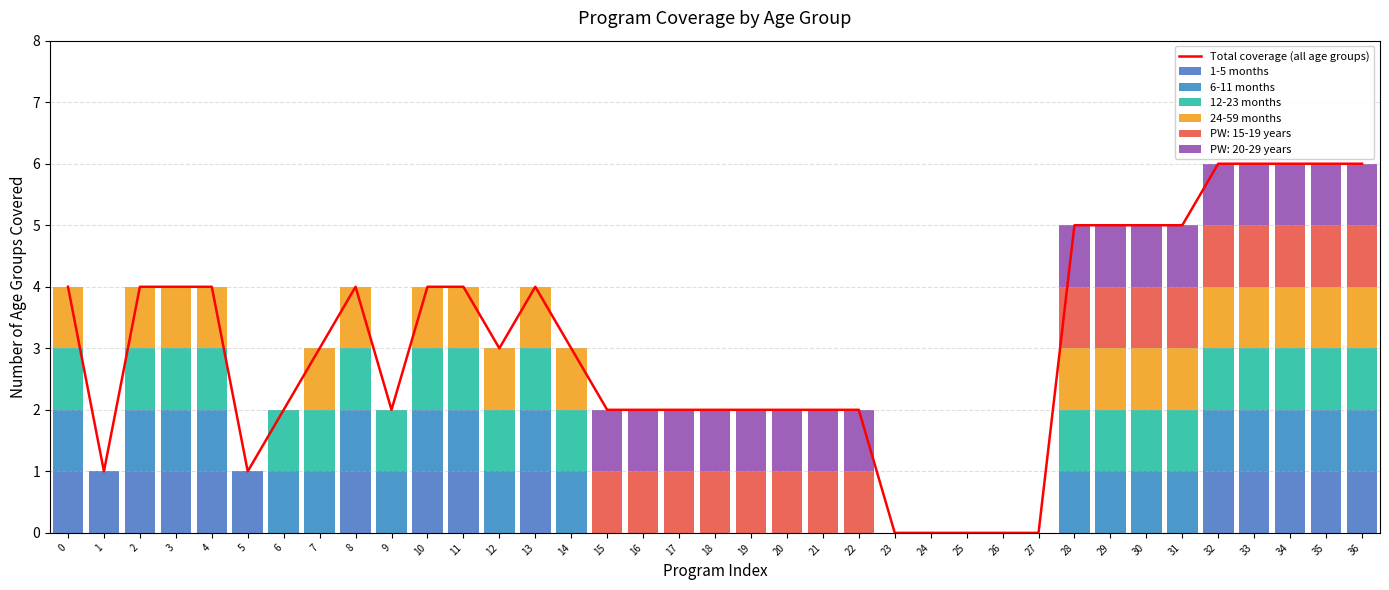

At which label is Total coverage (all age groups) closest to 3?

7